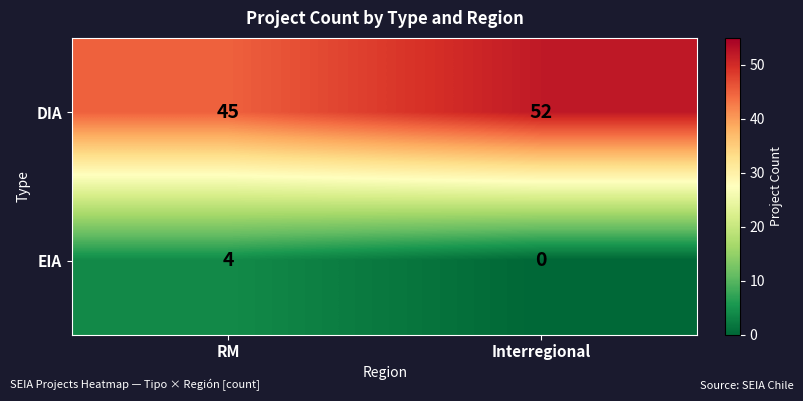

Is the value of EIA at Interregional greater than the value of DIA at RM?

No